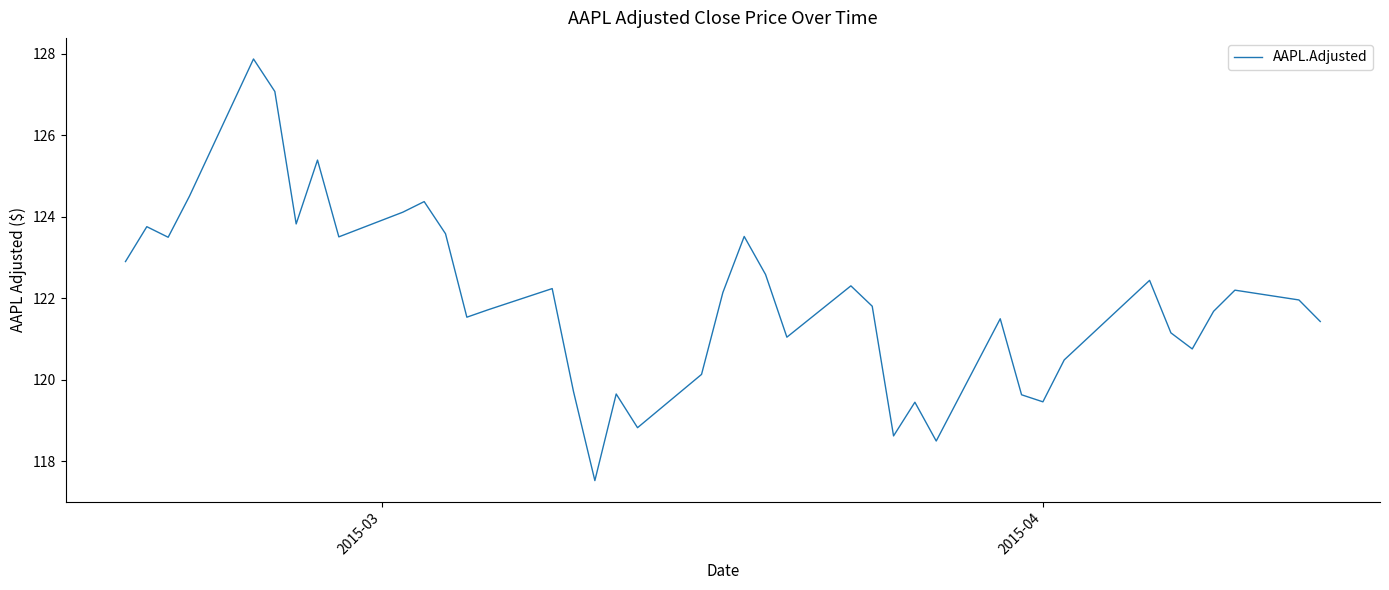

What is the smallest value displayed?

117.5